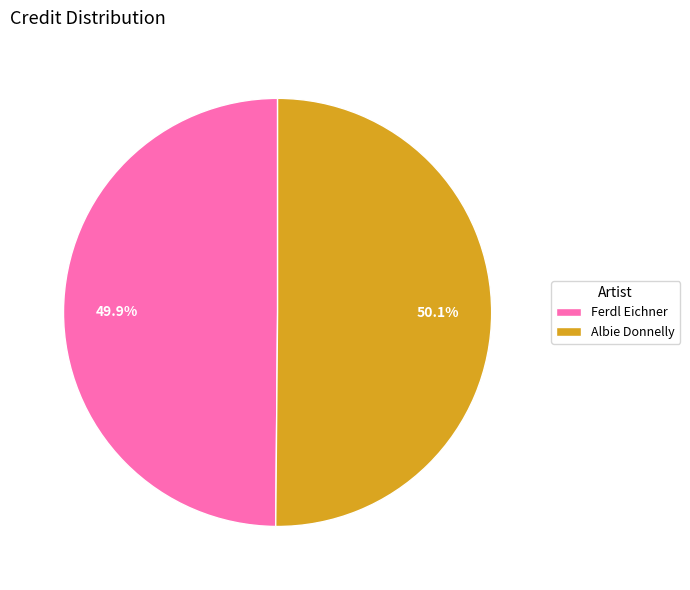

Is there a majority slice in this chart?

Yes